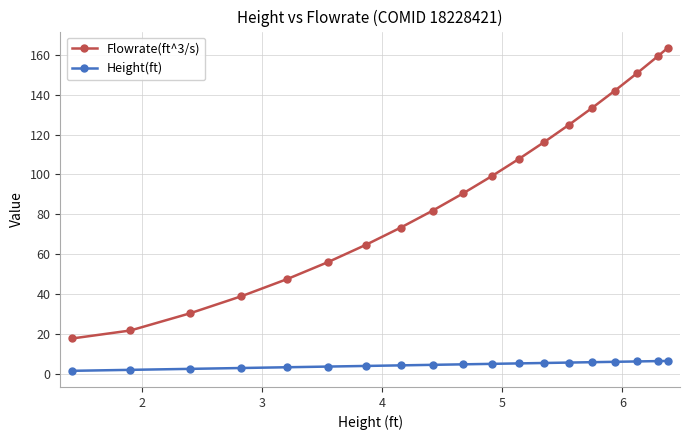

True or false: Flowrate(ft^3/s) has more than 2 interior local peaks.

False